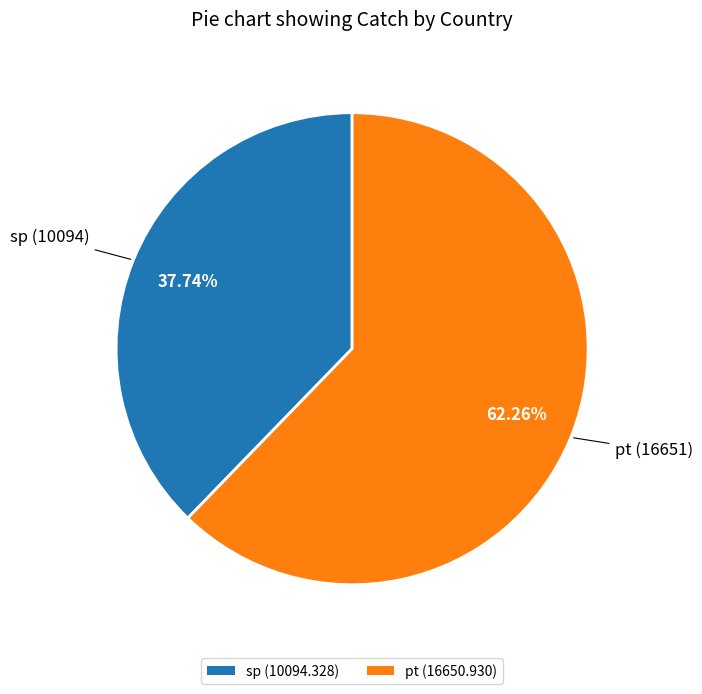

To the nearest percent, what portion does pt represent?

62%